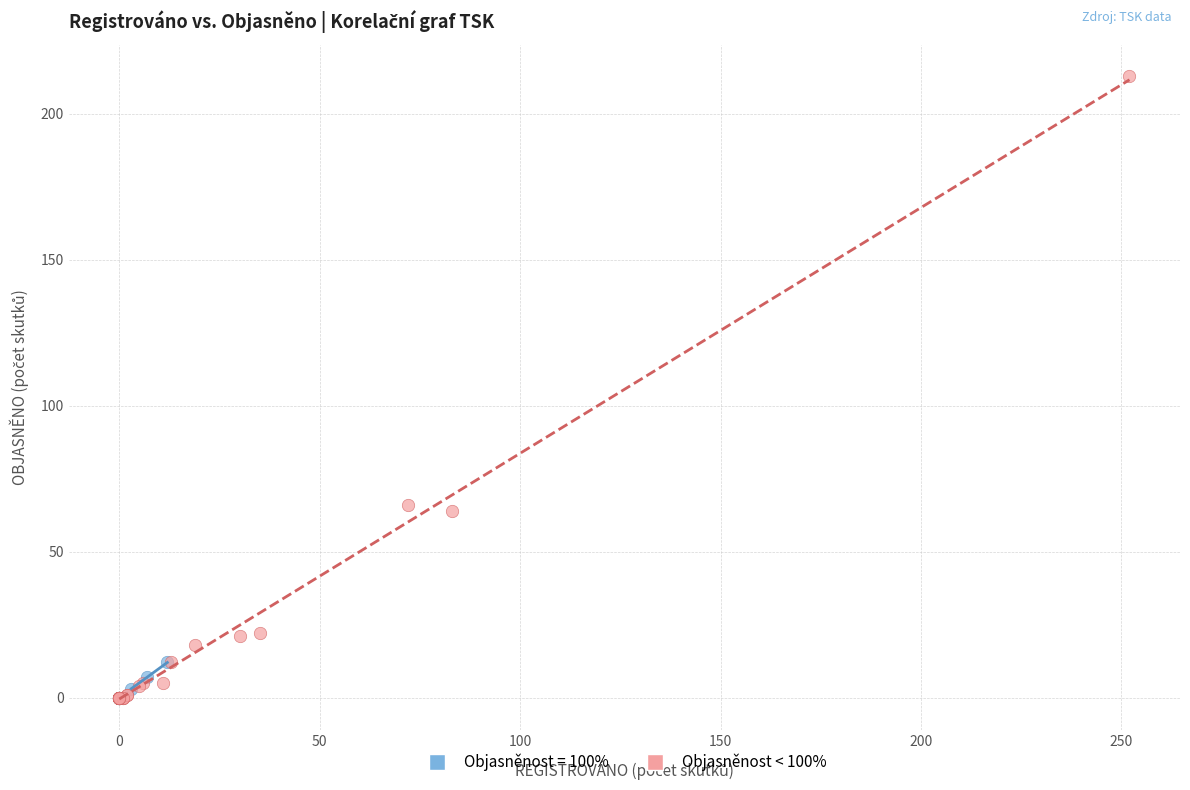

Which series has the widest spread of Y values?

Objasněnost < 100%